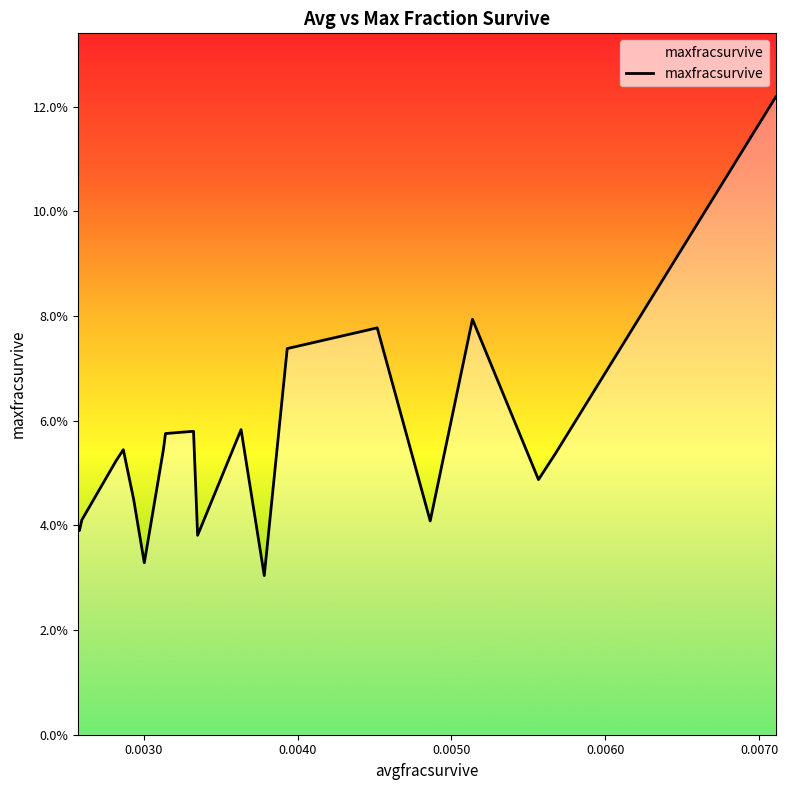

Is this an area chart (filled region under the line)?

No